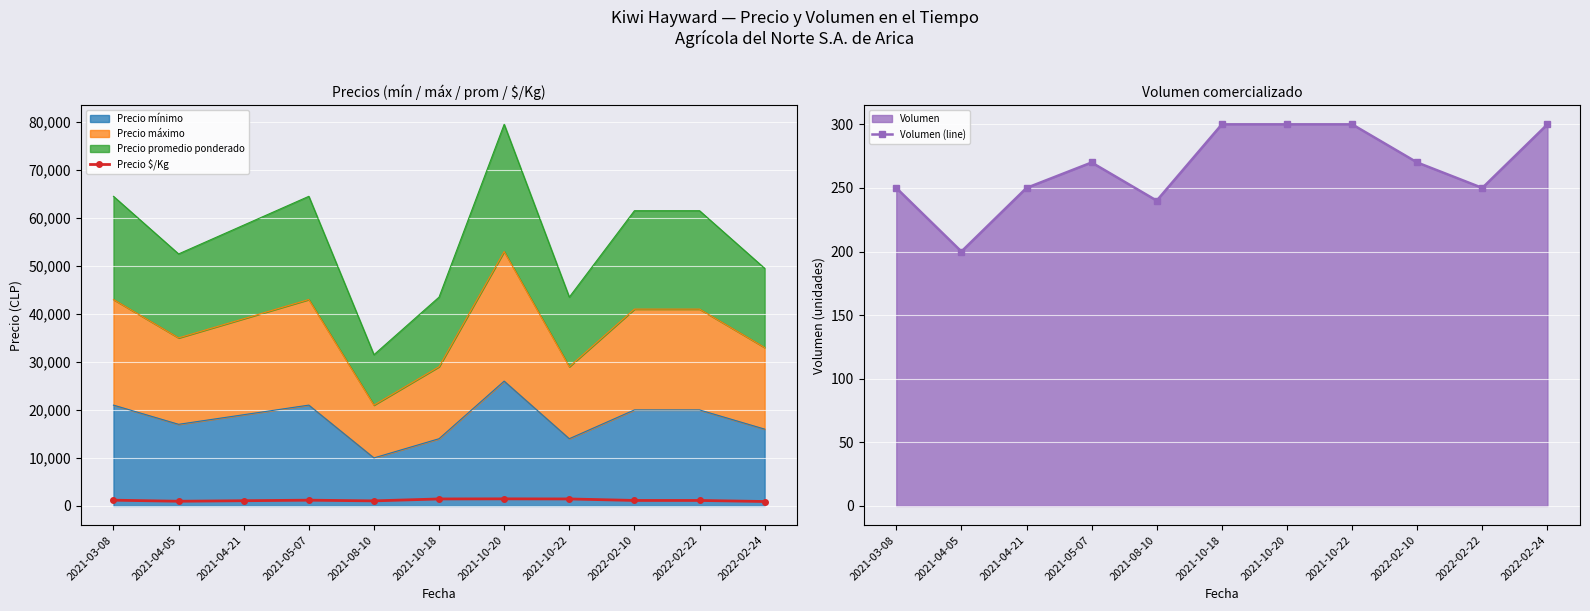

Reading left to right, extract all data points from this chart.

Precio $/Kg: 2021-03-08=1194	2021-04-05=972	2021-04-21=1083	2021-05-07=1194	2021-08-10=1050	2021-10-18=1450	2021-10-20=1472	2021-10-22=1450	2022-02-10=1139	2022-02-22=1139	2022-02-24=917
Volumen (line): 2021-03-08=250	2021-04-05=200	2021-04-21=250	2021-05-07=270	2021-08-10=240	2021-10-18=300	2021-10-20=300	2021-10-22=300	2022-02-10=270	2022-02-22=250	2022-02-24=300